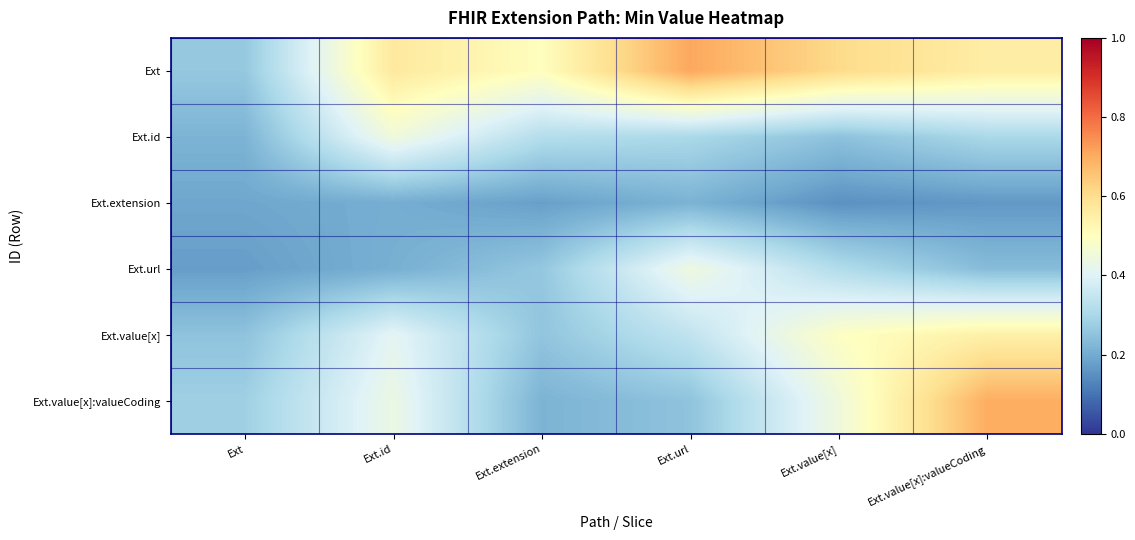

Rank the series by their maximum value, from highest to lowest.

Ext, Ext.value[x]:valueCoding, Ext.value[x], Ext.id, Ext.url, Ext.extension